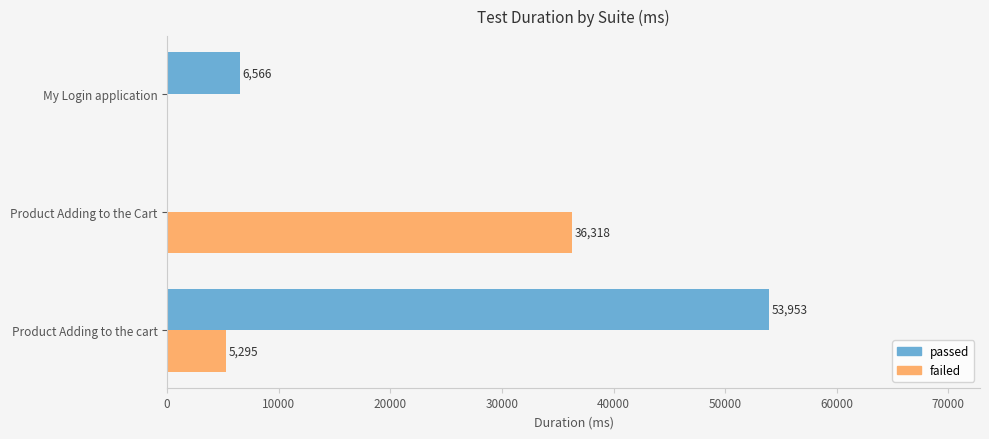

What are all the series names shown in the legend?

passed, failed